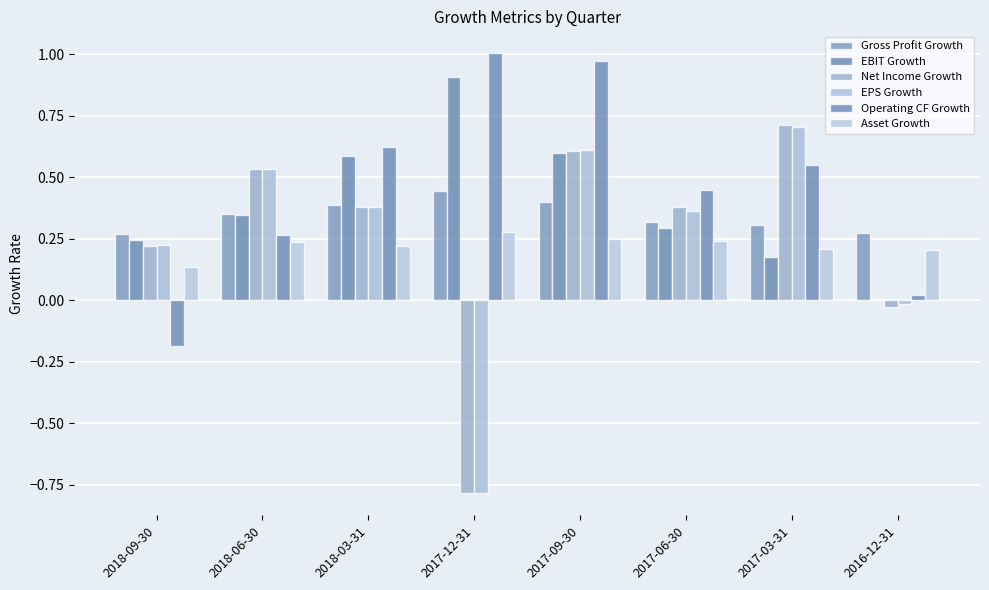

Is the value of Net Income Growth at 2017-06-30 greater than the value of Asset Growth at 2017-12-31?

Yes